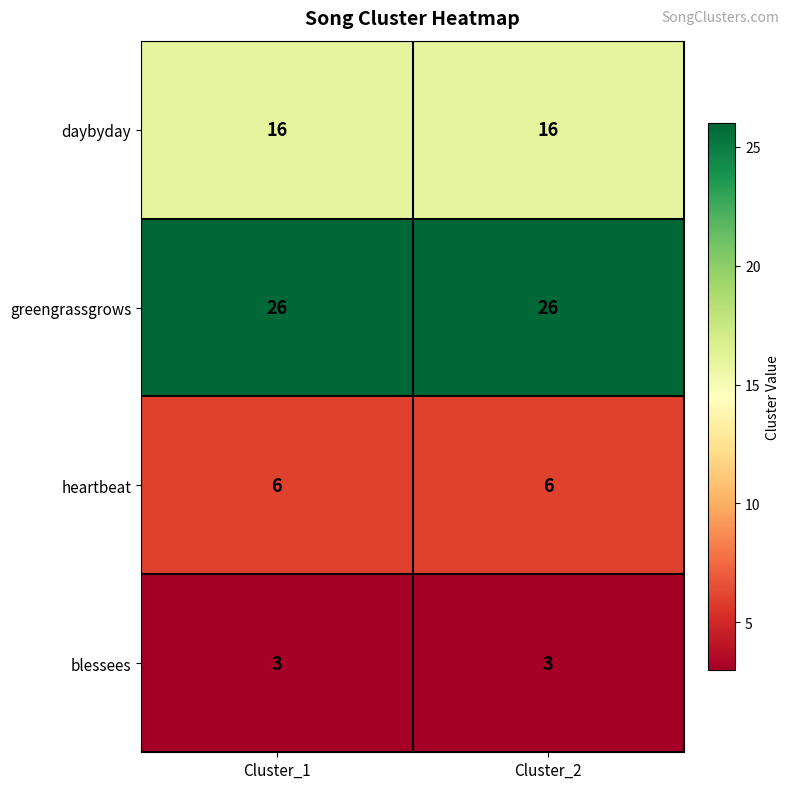

List the series in order of their peak value, highest first.

greengrassgrows, daybyday, heartbeat, blessees